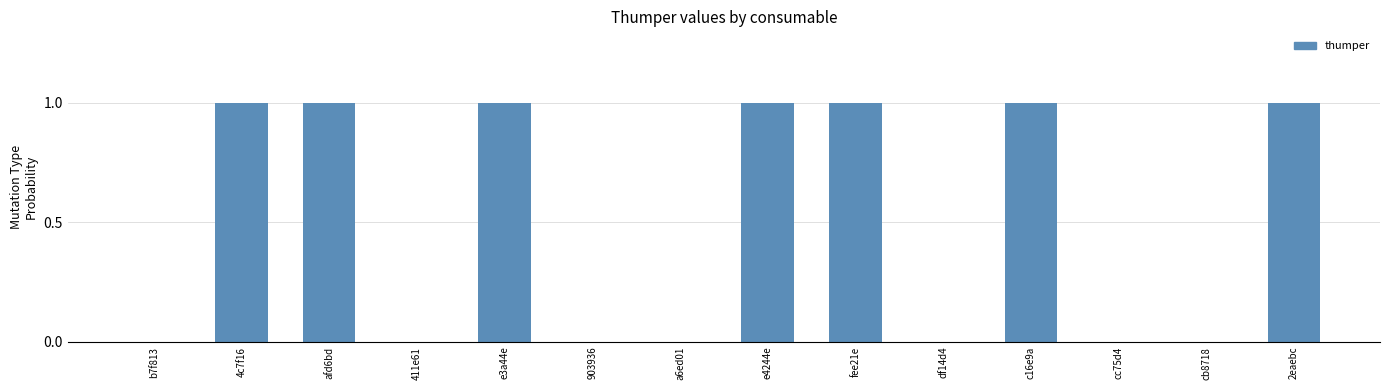

What is the maximum value shown in the chart?

1